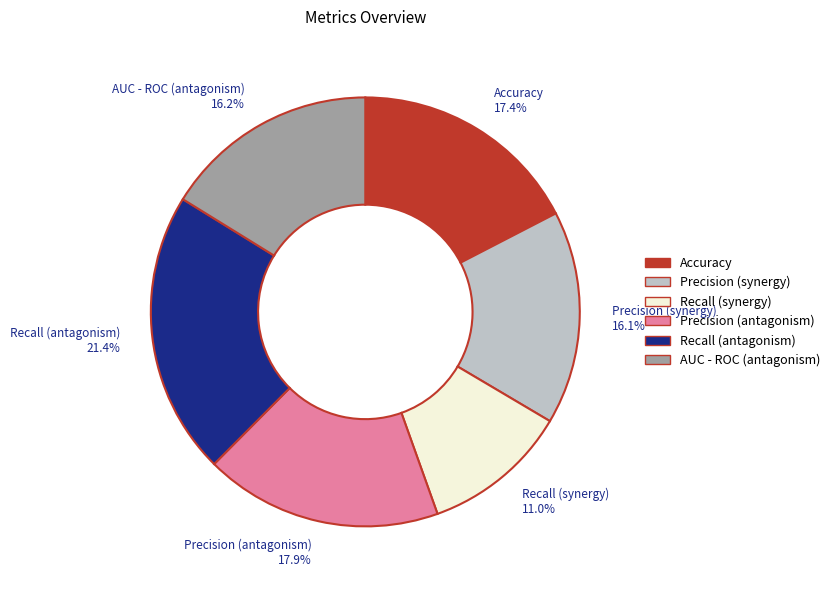

Between AUC - ROC (antagonism) and Precision (antagonism), which is larger?

Precision (antagonism)